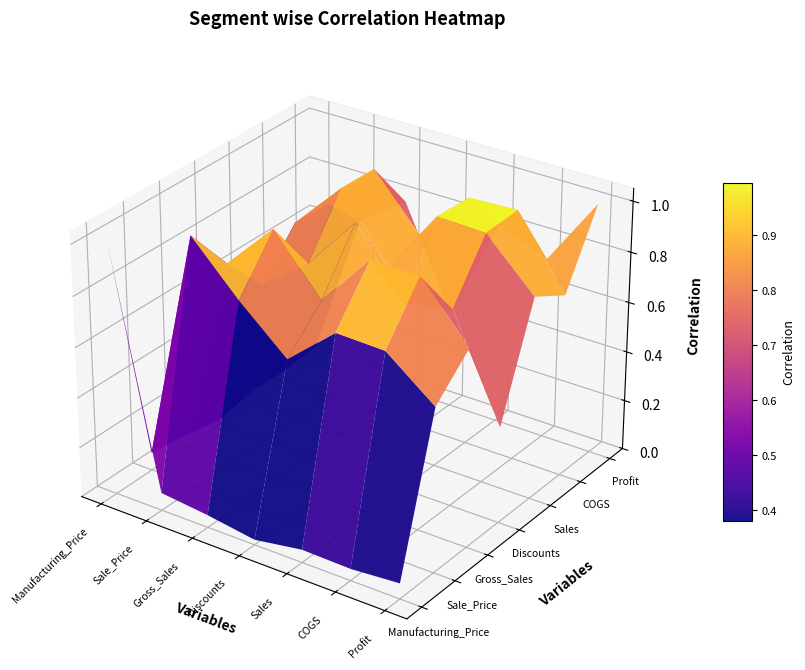

What is the greatest value displayed?

1.0